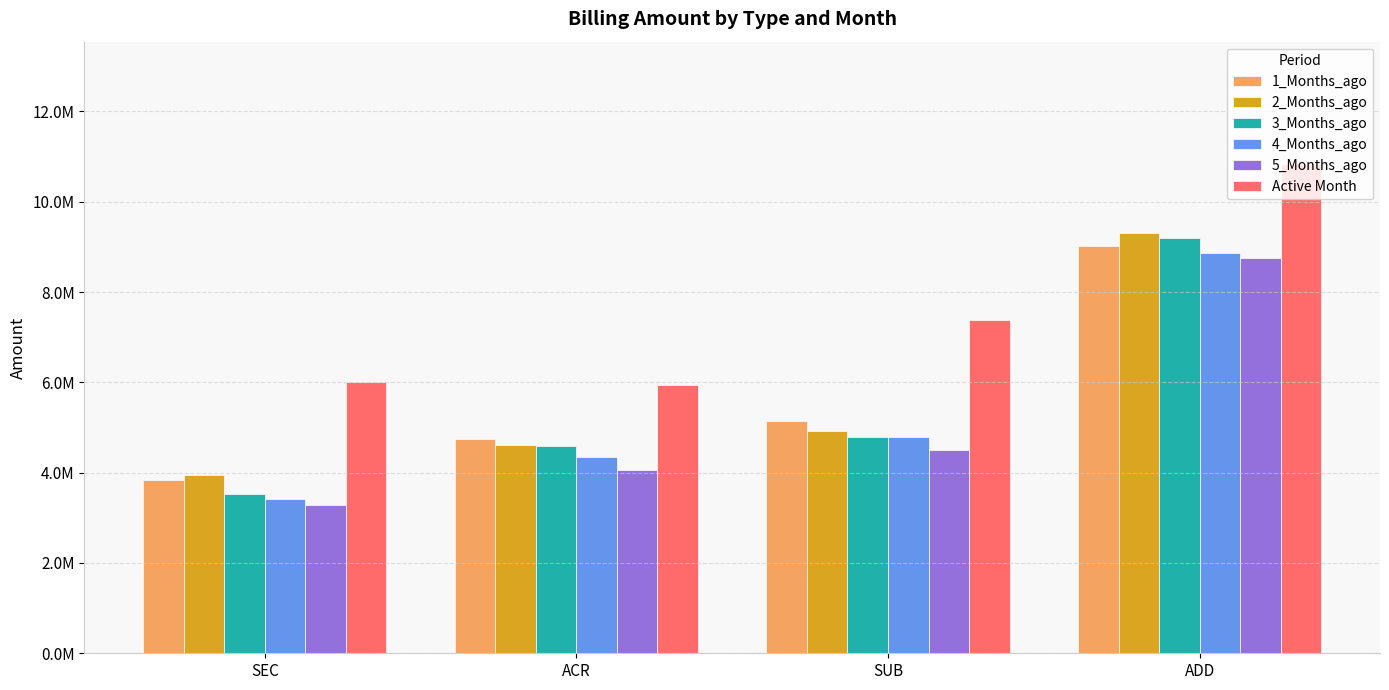

What are all the series names shown in the legend?

1_Months_ago, 2_Months_ago, 3_Months_ago, 4_Months_ago, 5_Months_ago, Active Month